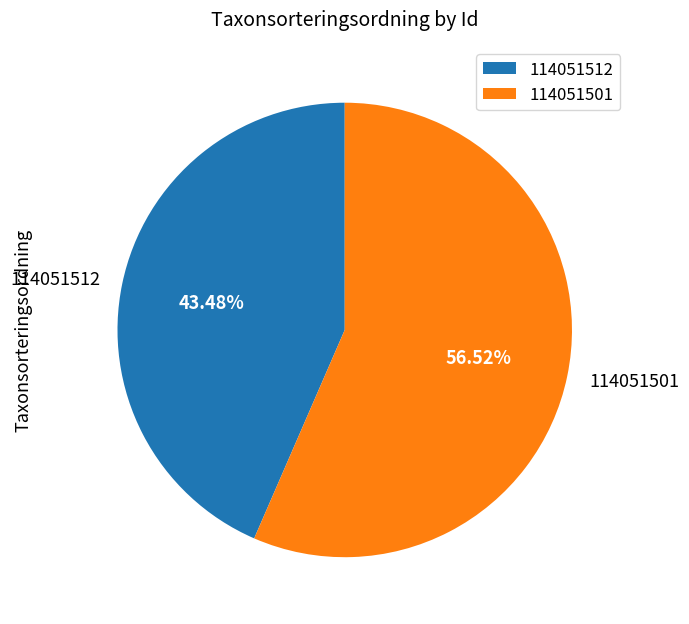

Which category has the smallest portion of the pie?

114051512